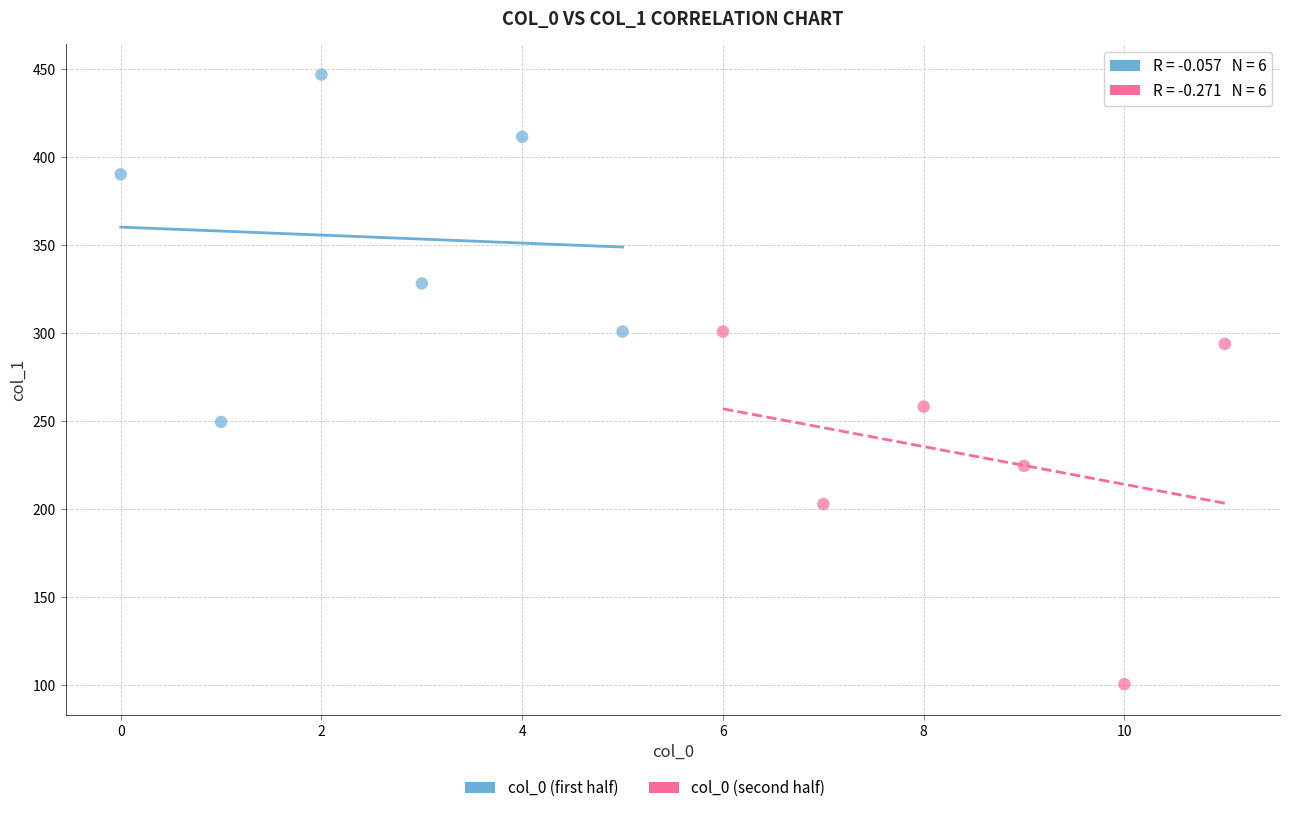

Which series contains the lowest Y value?

col_0 (second half)